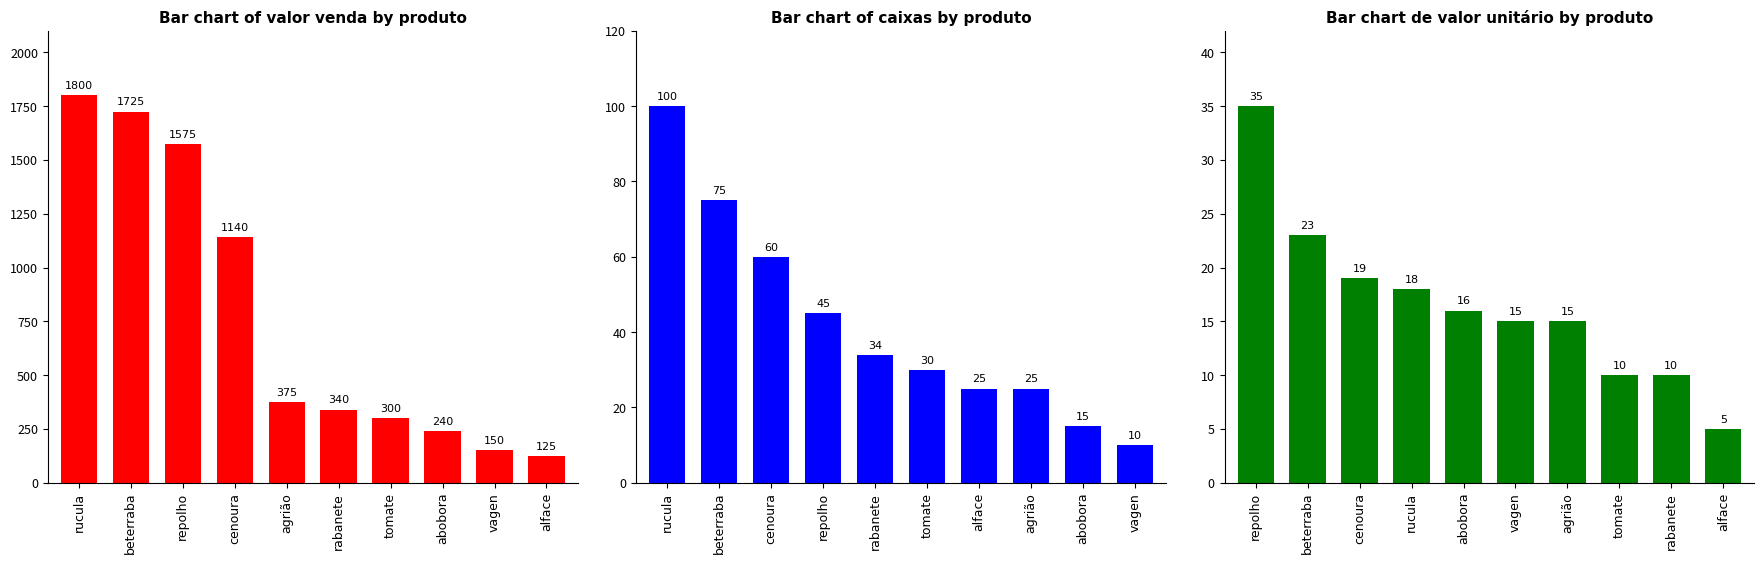

Which series has the largest range (max minus min)?

Bar chart of valor venda by produto